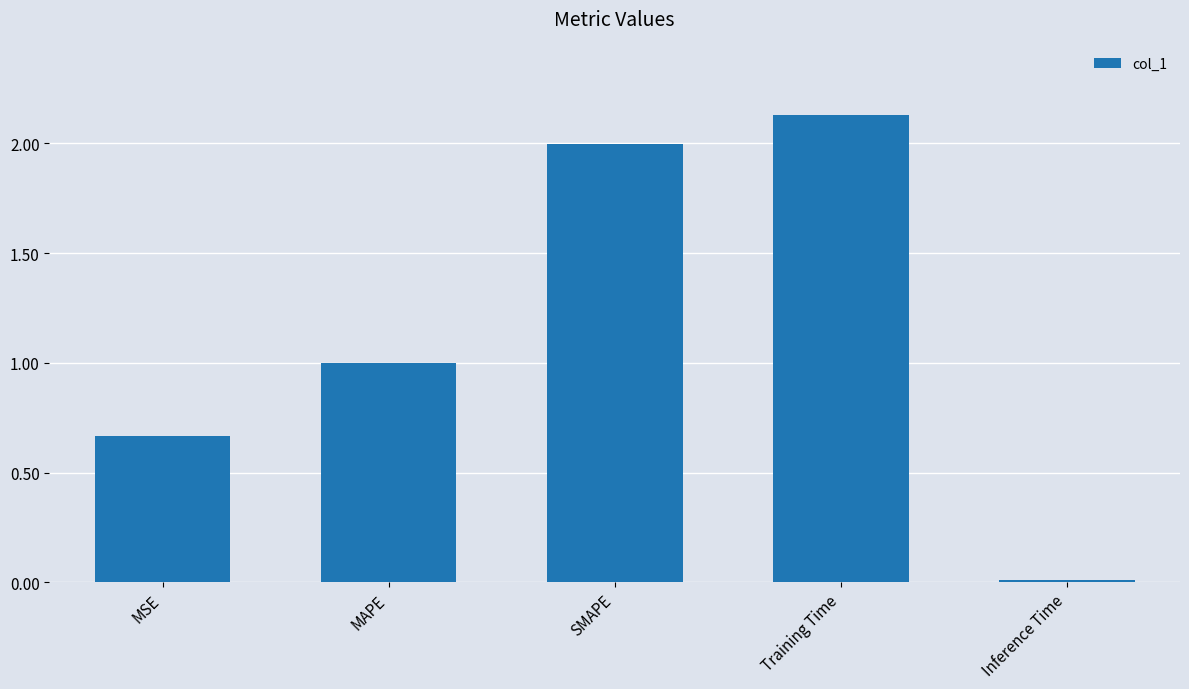

Where is the data nearest to the value 1?

MAPE